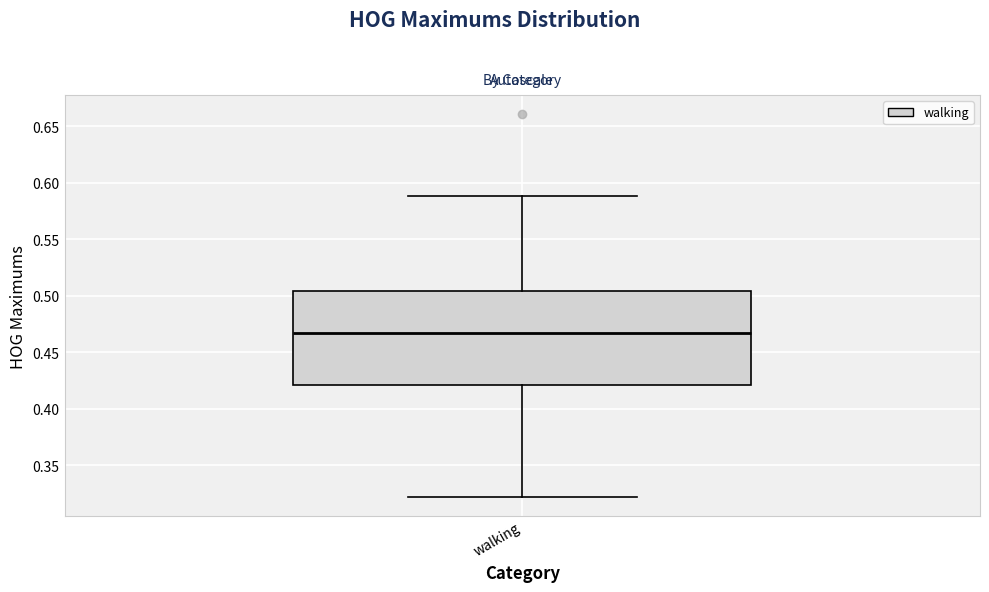

Transcribe this box plot: give where the median line is, the range the box spans, and where the two whiskers end, as read against the y-axis. The values are not printed on the chart, so give them approximately, as read against the axis.

median 0.465, box 0.420 to 0.505, whiskers 0.320 to 0.590